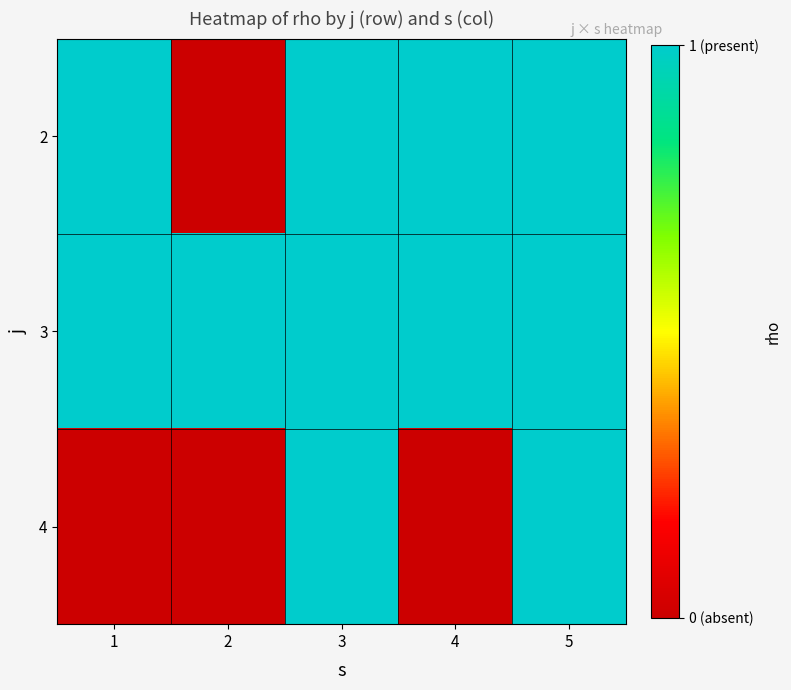

What is the greatest value displayed?

1